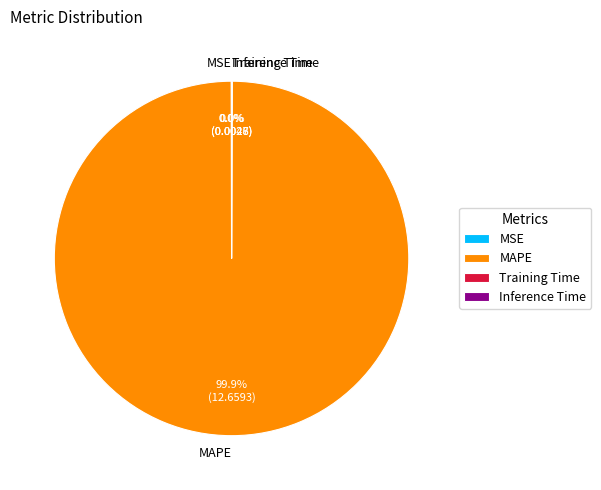

Which category has the biggest portion of the pie?

MAPE